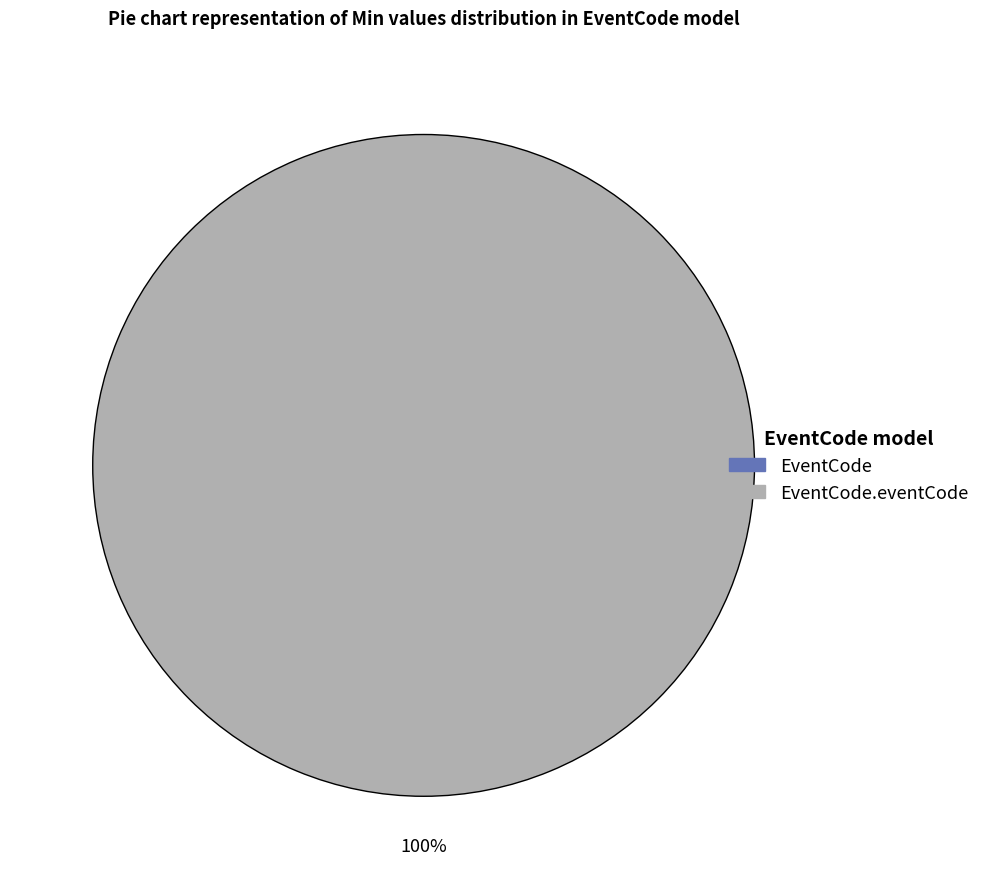

Is it true that EventCode.eventCode is 100% of the pie?

True